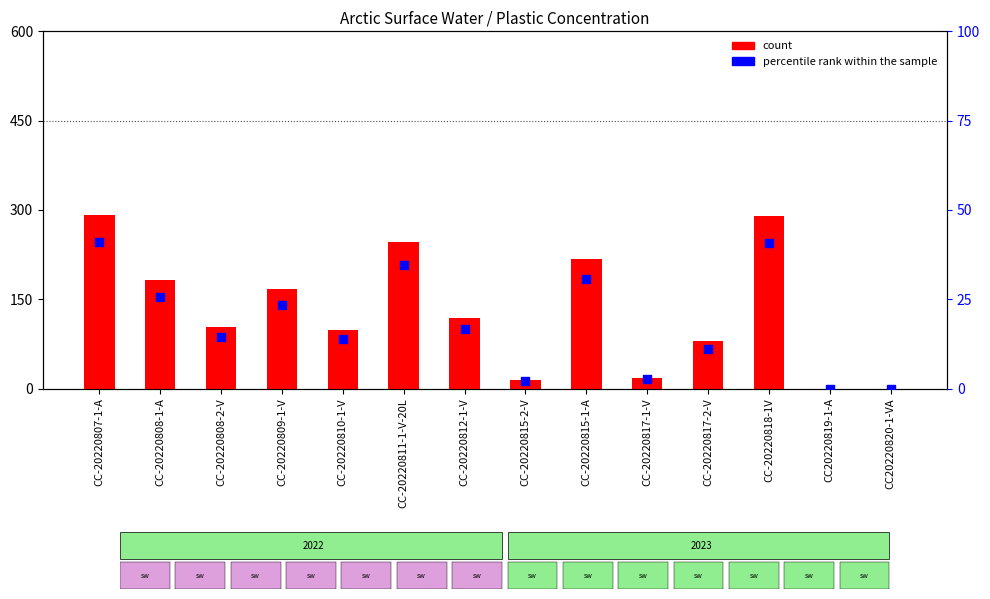

Which series contains the highest Y value?

count